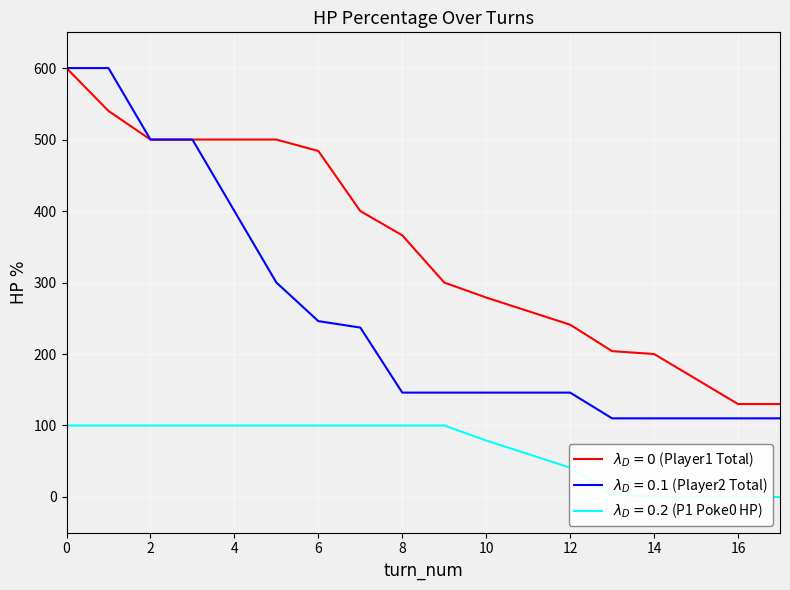

True or false: p1_poke0_hpPercent and player1_total_hpPercent cross at least once.

False